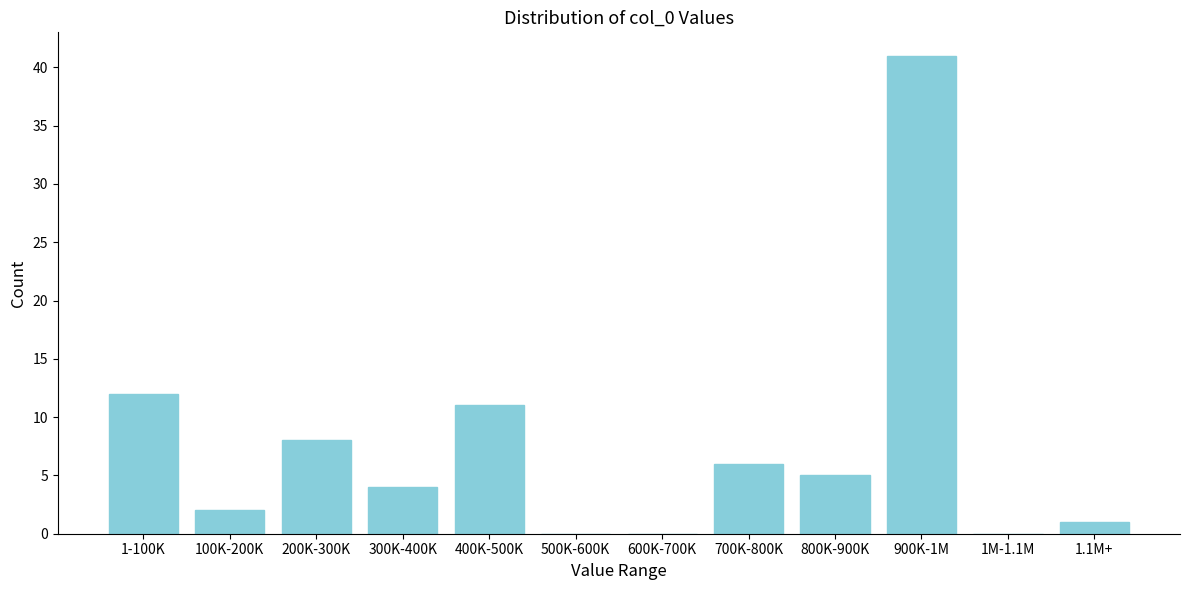

Reading right to left, transcribe all the data shown in this chart.

1.1M+=1	1M-1.1M=0	900K-1M=41	800K-900K=5	700K-800K=6	600K-700K=0	500K-600K=0	400K-500K=11	300K-400K=4	200K-300K=8	100K-200K=2	1-100K=12